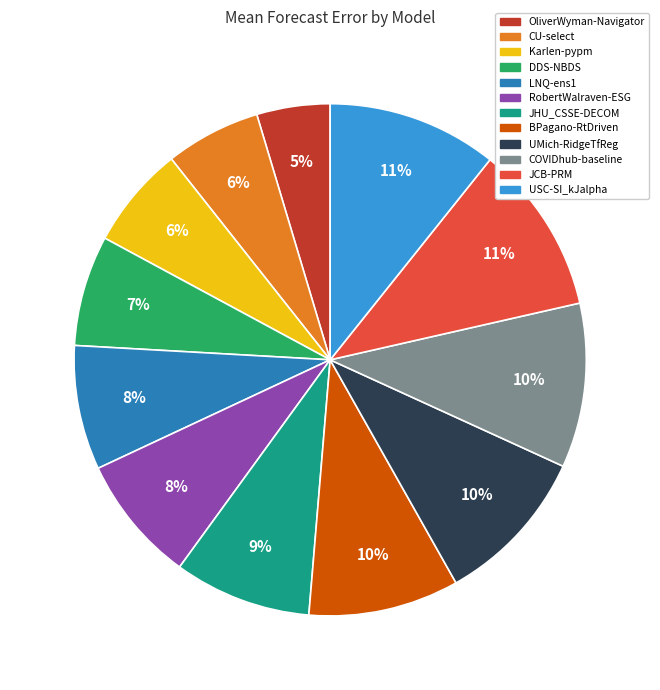

To the nearest percent, what is the combined percentage of COVIDhub-baseline and USC-SI_kJalpha?

21%